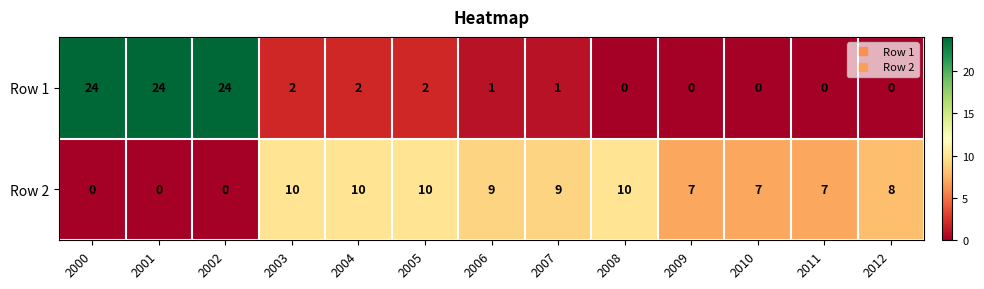

How many categories are shown in the chart?

13